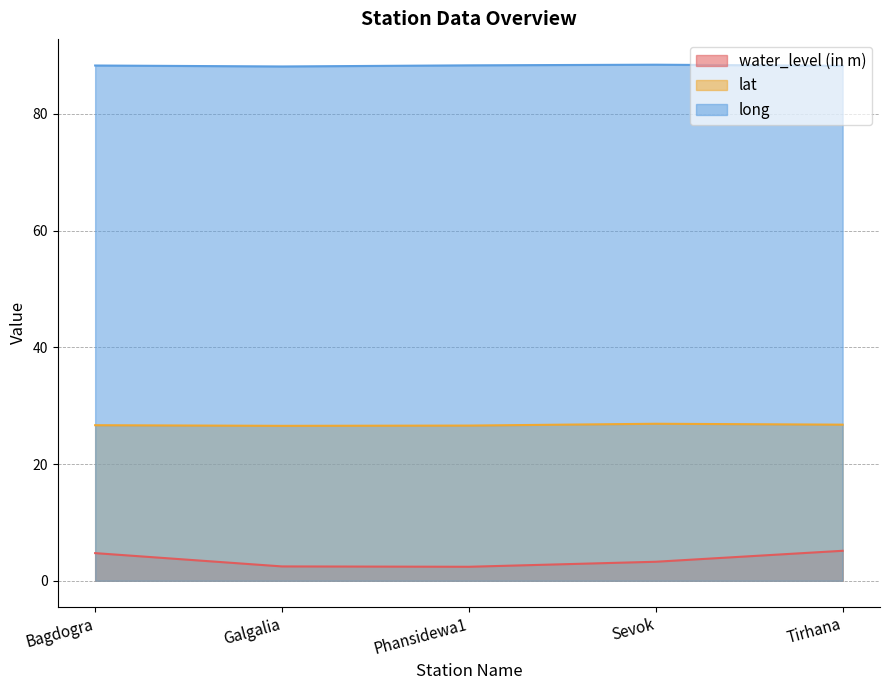

What is the difference between the maximum and second lowest values in the water_level (in m) series?

2.7